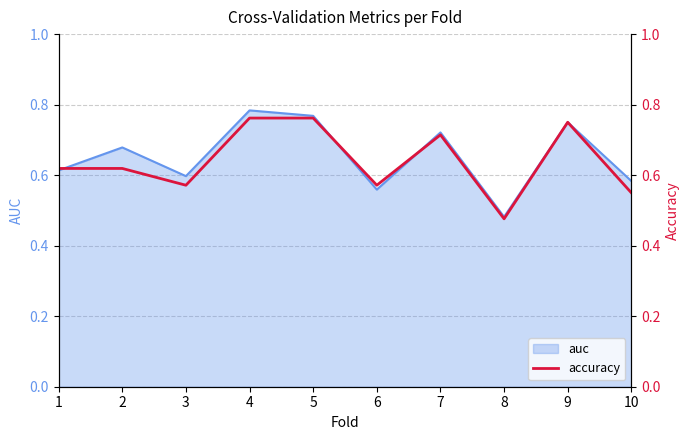

The auc series shows 0.2 at 2. True or false?

False